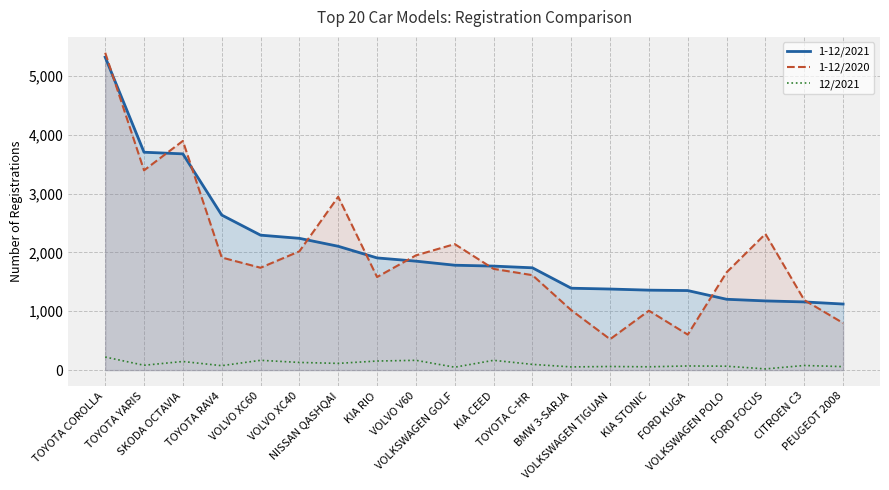

What is the maximum value shown in the chart?

5395